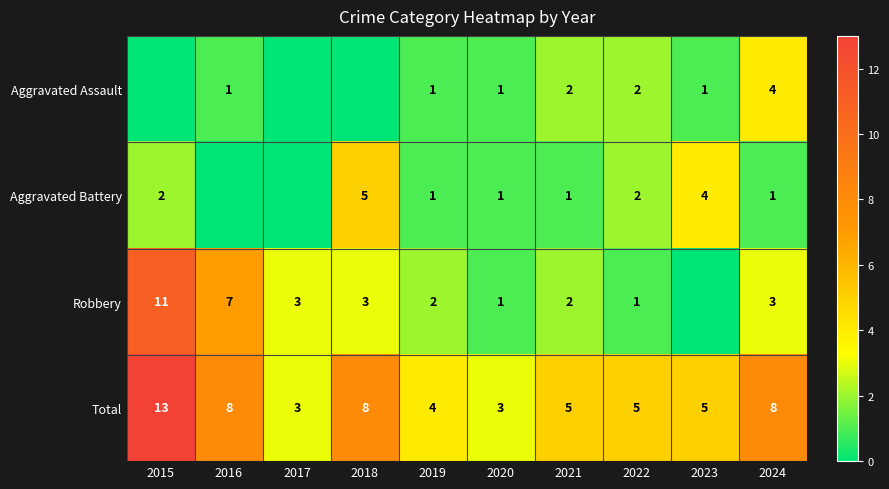

How many Total values are between 4 and 8?

7